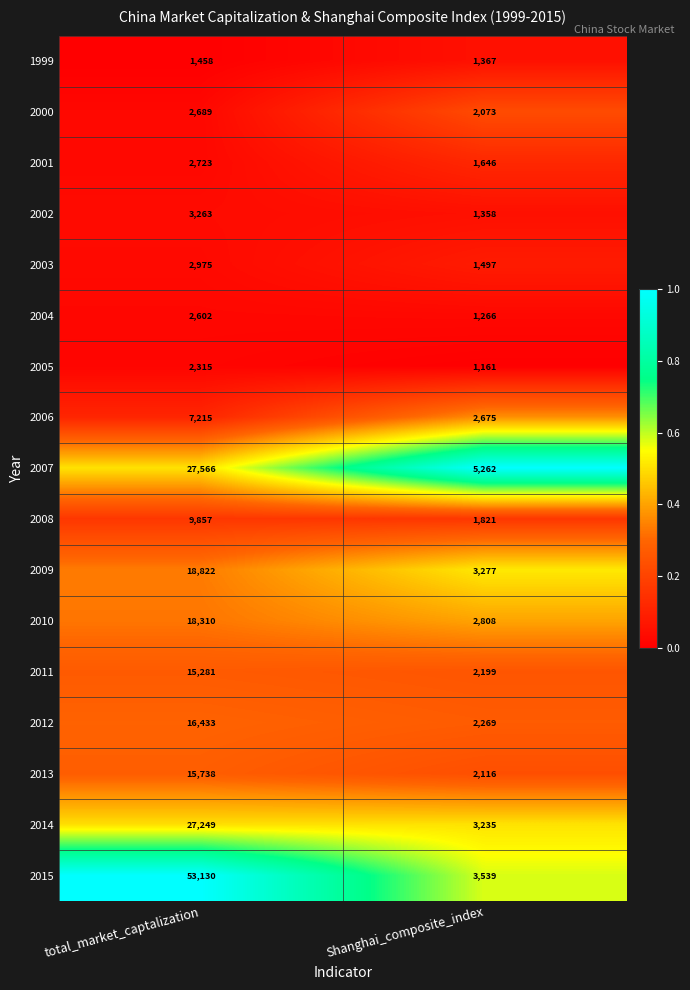

What is the average value of the 2000 series?

2381